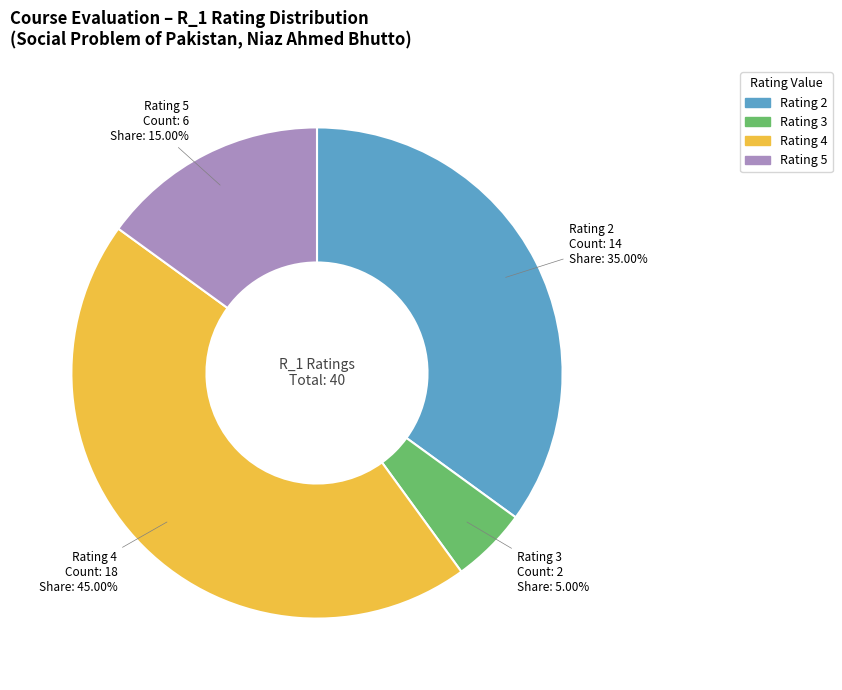

Is there a majority slice in this chart?

No